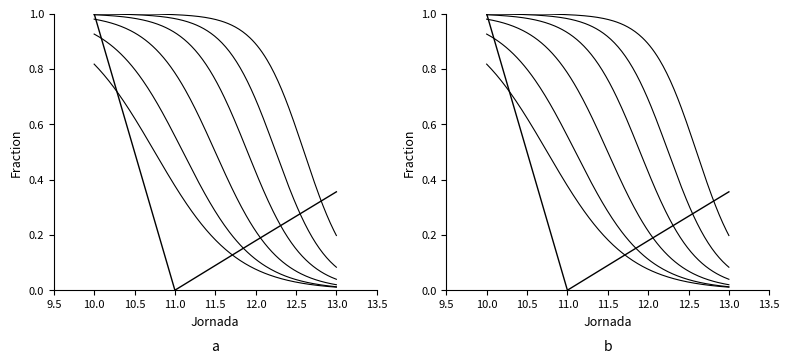

How many points are lower than both their immediate neighbors (excluding endpoints)?

1